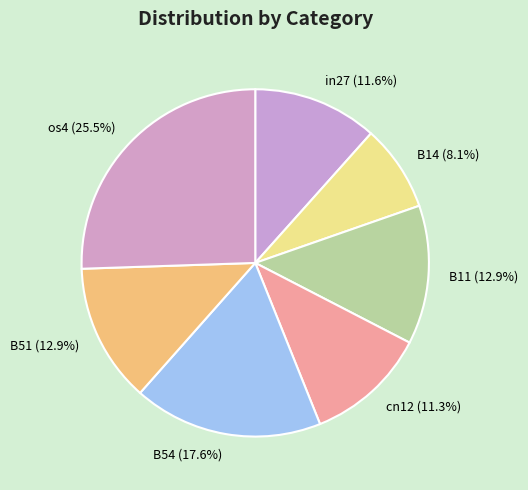

What is the total percentage of B54 and B14?

25.7%